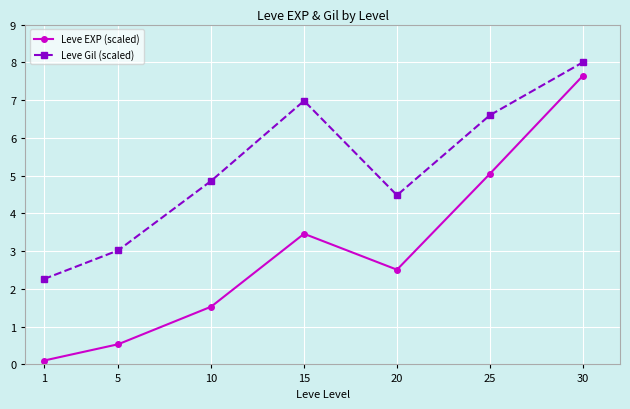

Which series has the largest range (max minus min)?

Leve EXP (scaled)